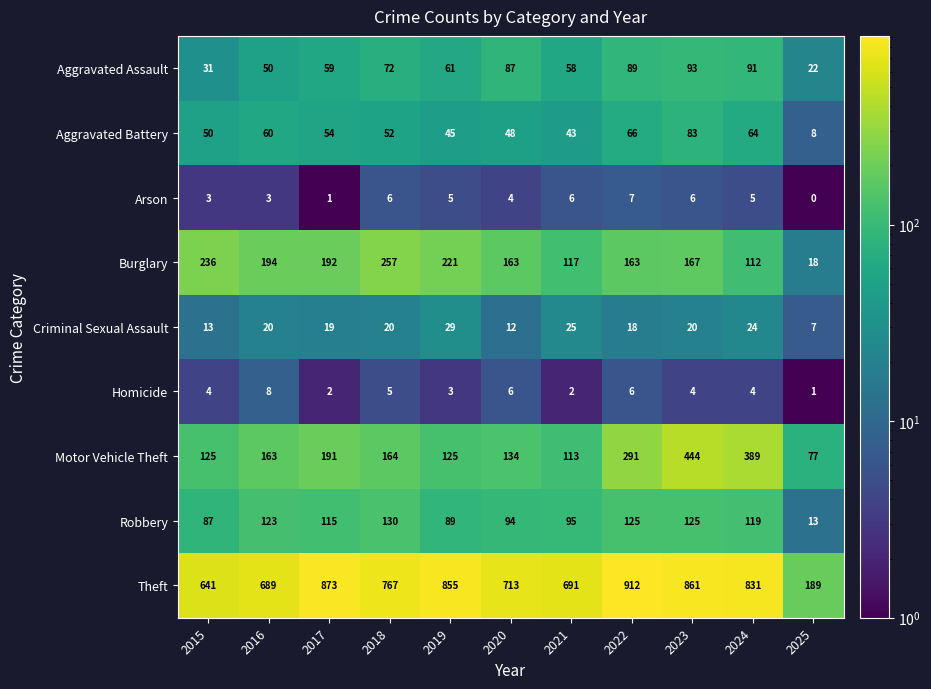

Which series changed the most between 2017 and 2018?

Theft